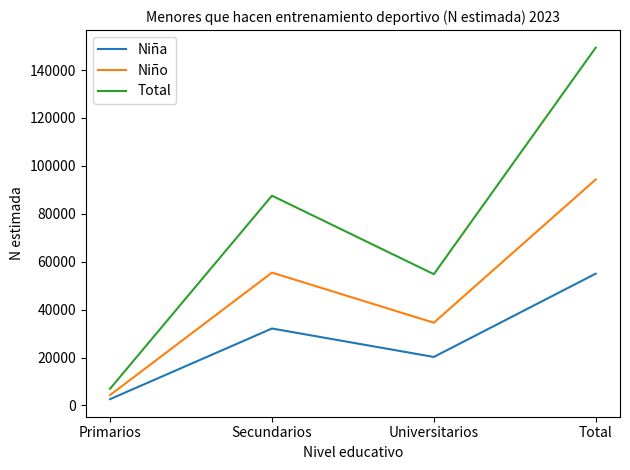

True or false: Niña and Niño intersect in this chart.

False